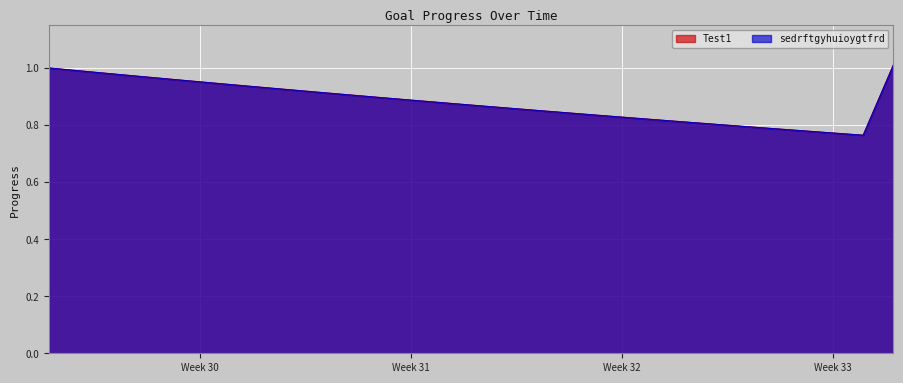

What is the sum of all sedrftgyhuioygtfrd values?

25.6